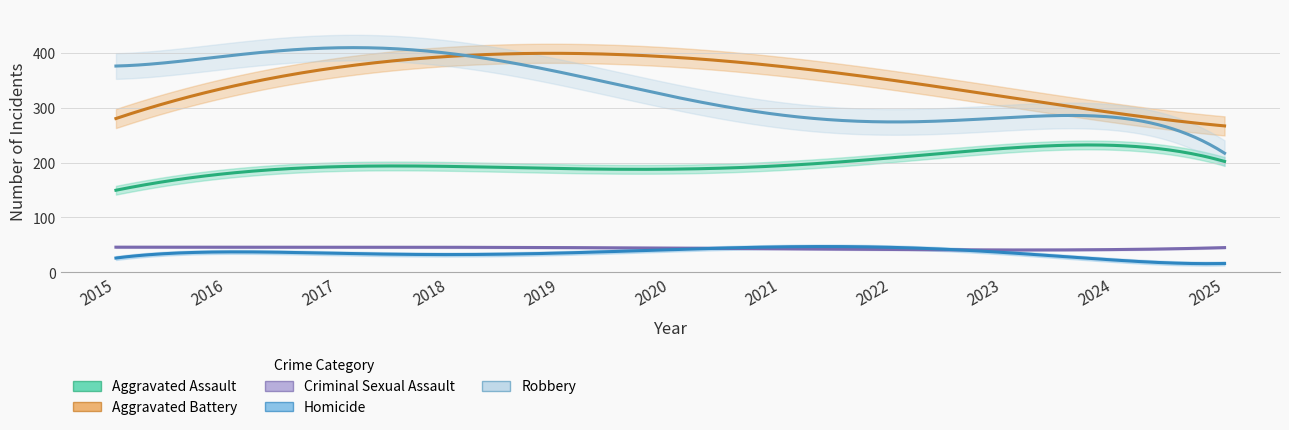

Rank the series by their maximum value, from lowest to highest.

Criminal Sexual Assault, Homicide, Aggravated Assault, Aggravated Battery, Robbery